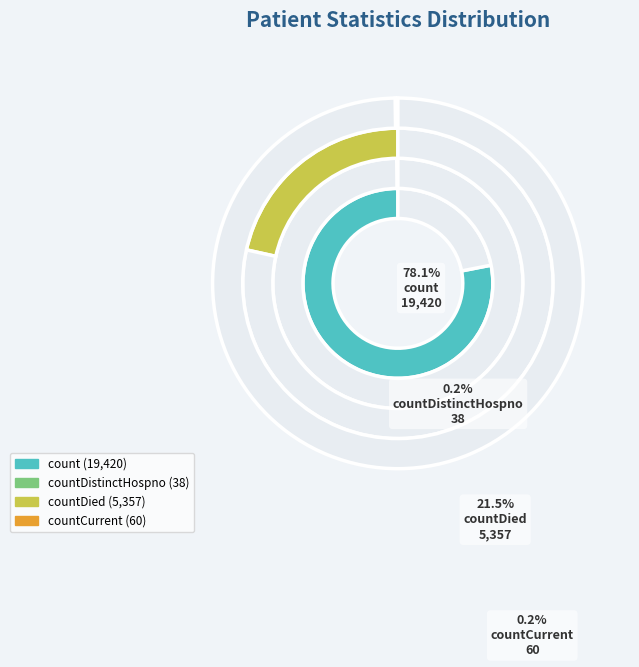

Which slice is the largest?

count